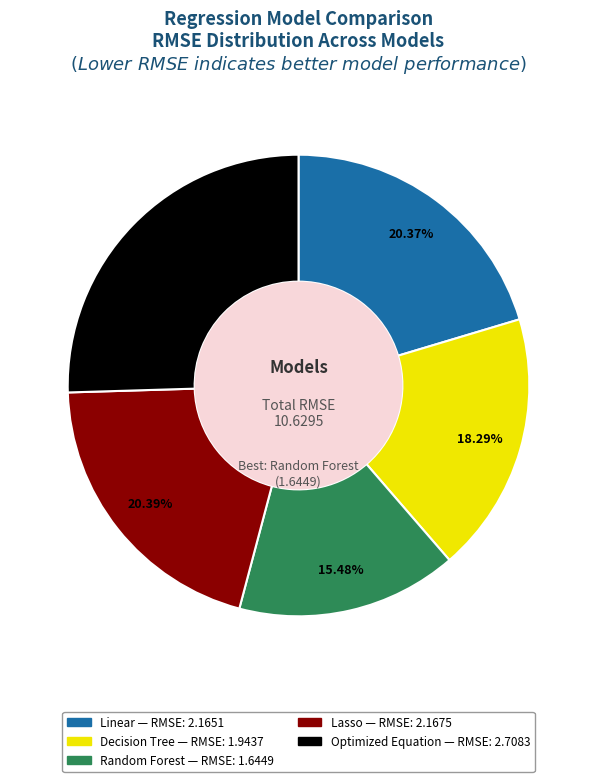

What is the smallest slice in the pie chart?

Random Forest